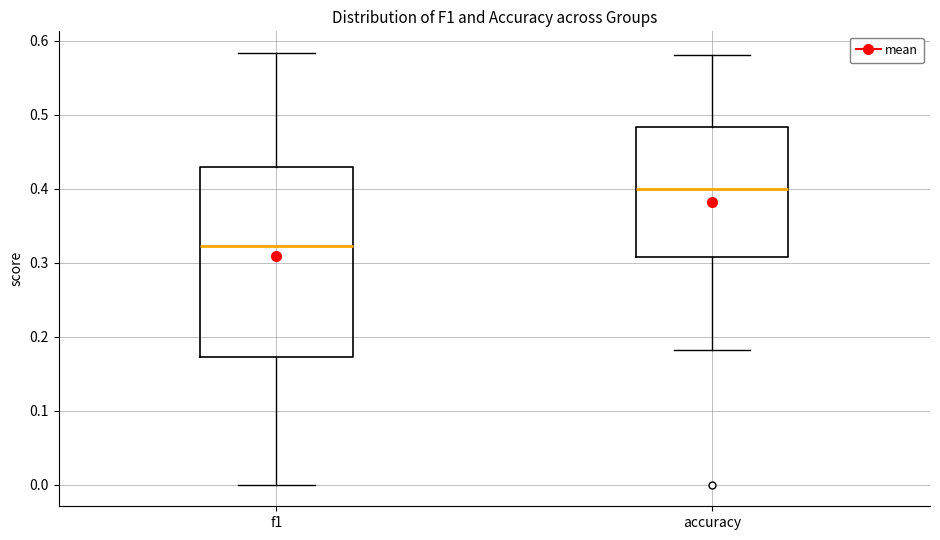

Reading left to right, read every box against the y-axis: the position of its median line, the range the box covers, and the ends of its whiskers. The values are not printed on the chart, so give them approximately, as read against the axis.

f1: median 0.32, box 0.17 to 0.43, whiskers 0.00 to 0.58
accuracy: median 0.40, box 0.31 to 0.48, whiskers 0.18 to 0.58